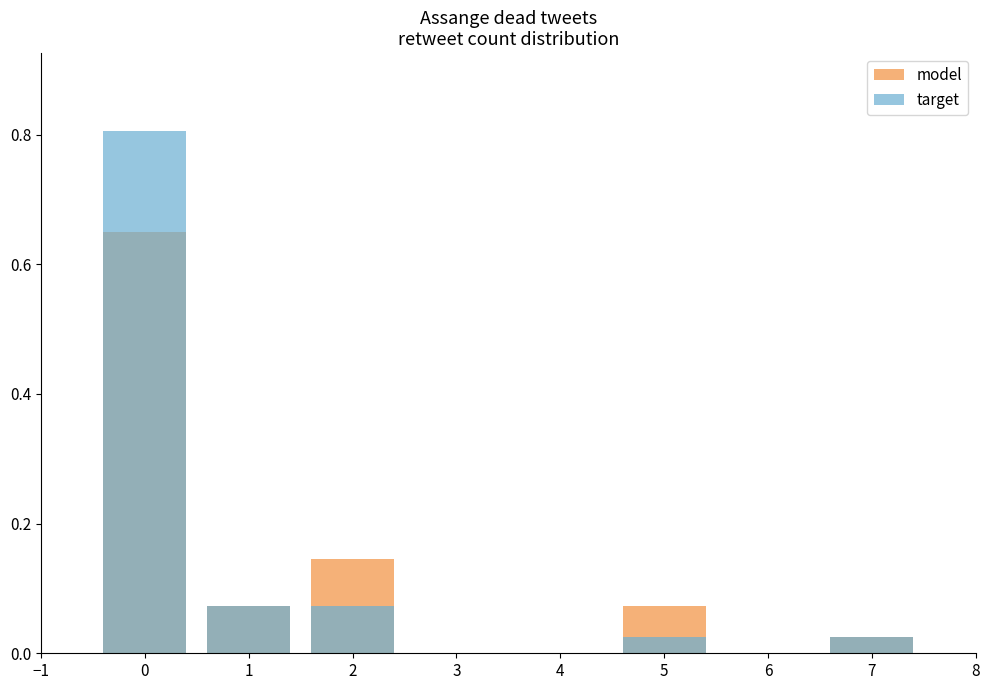

Rank the series by their maximum value, from lowest to highest.

model, target